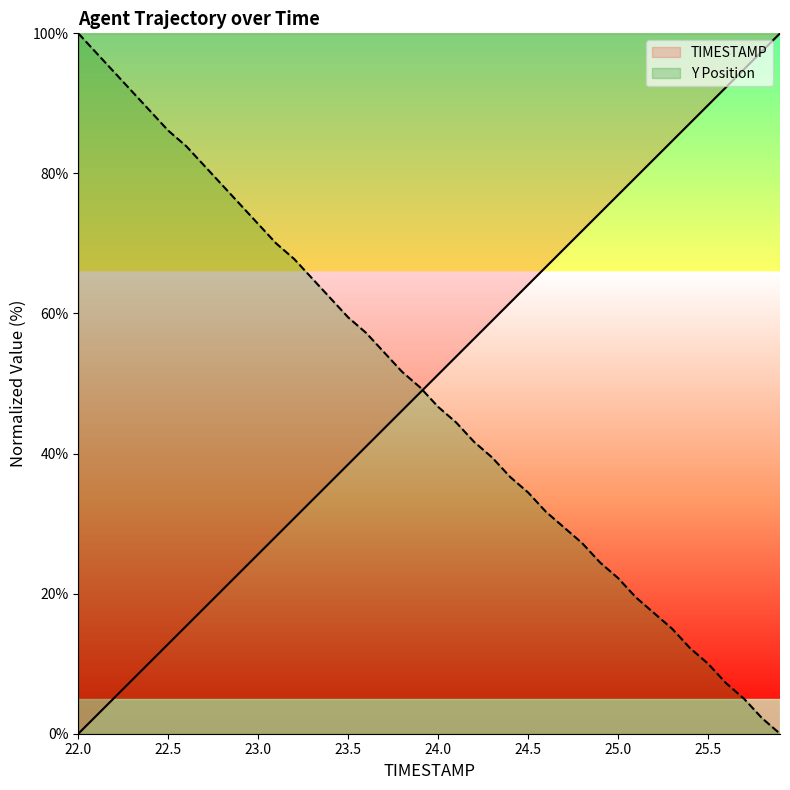

What are all the series names shown in the legend?

TIMESTAMP, Y Position